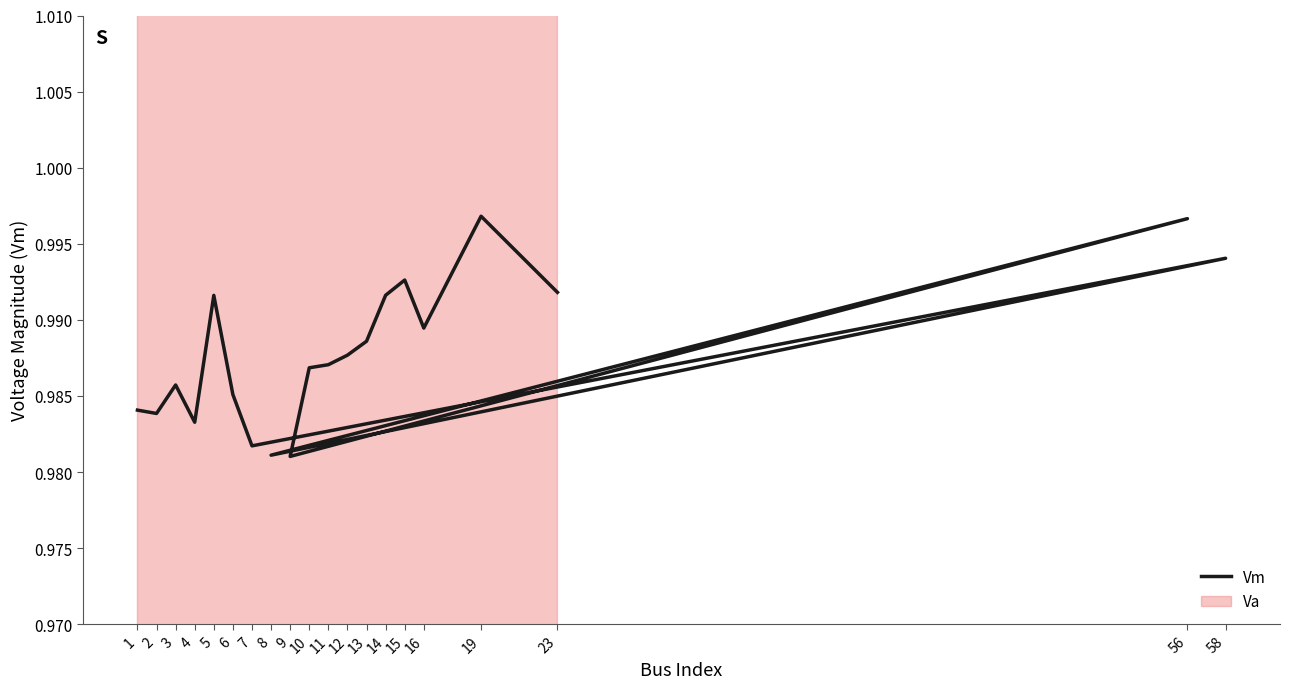

Rank the categories by value from lowest to highest.

9, 8, 7, 4, 2, 1, 6, 3, 10, 11, 12, 13, 16, 5, 14, 23, 15, 58, 56, 19